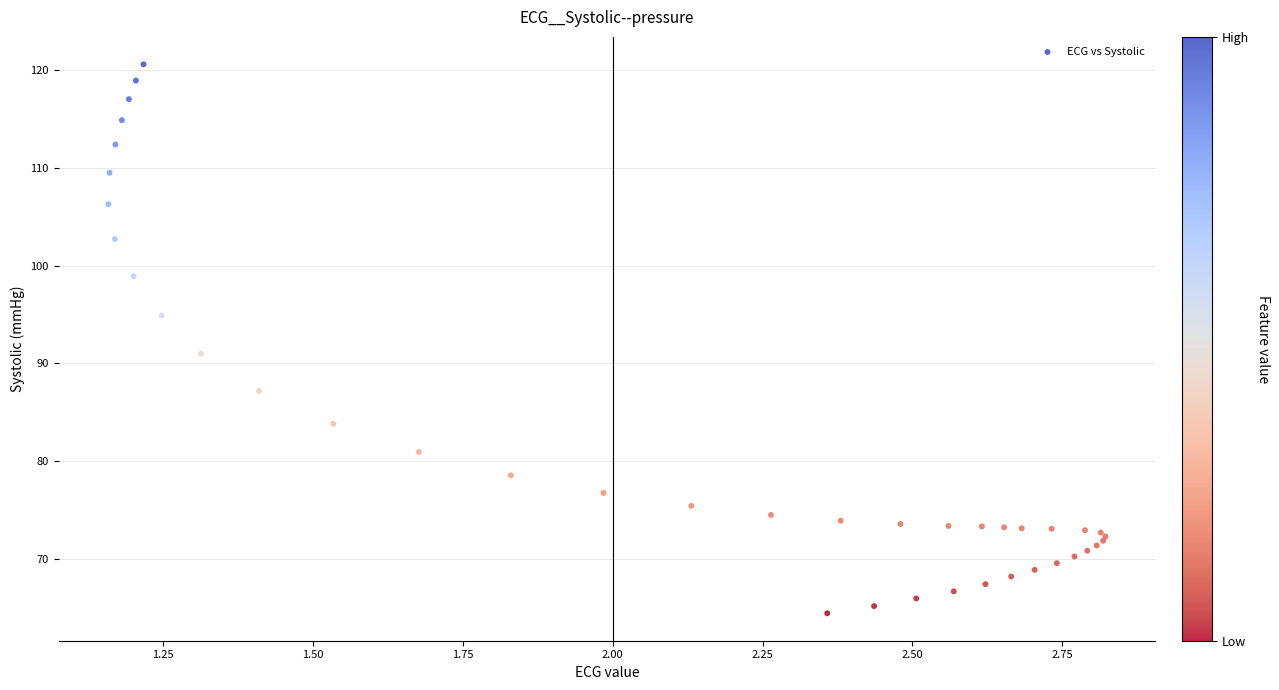

What Y value in the scatter plot is closest to 92?

91.0